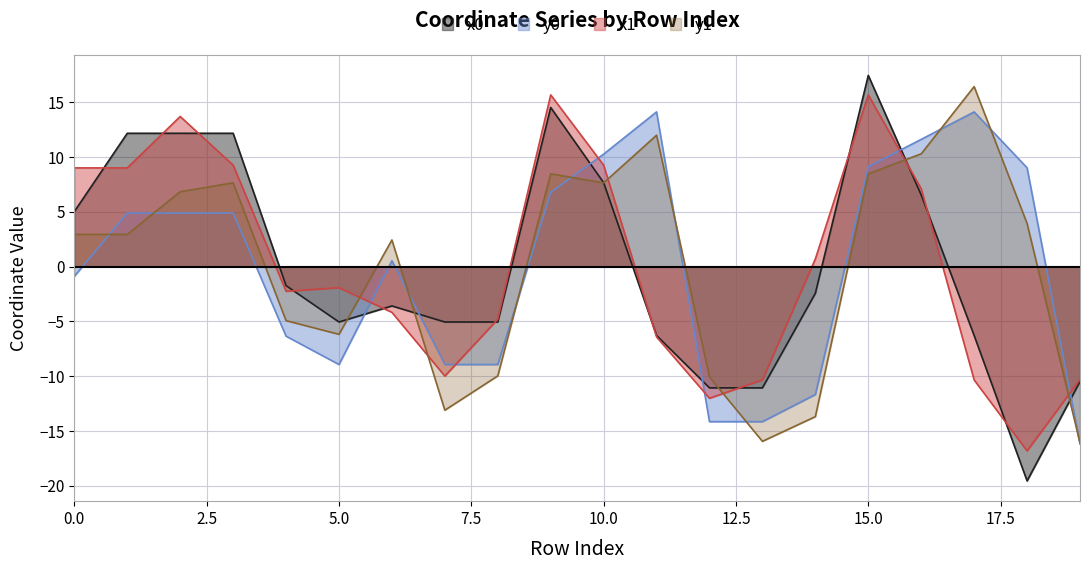

How many series are shown in this chart?

4